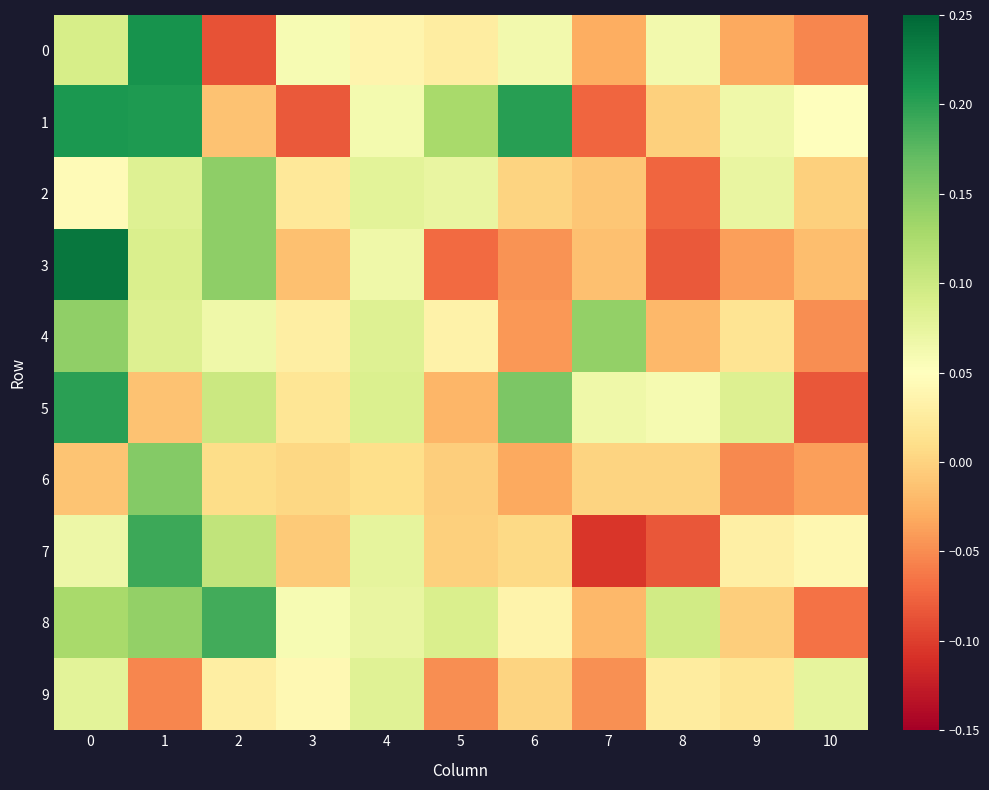

Reading left to right, extract all data points from this chart.

0: 0=0.1	1=0.2	2=-0.1	3=0.1	4=0.0	5=0.0	6=0.1	7=-0.0	8=0.1	9=-0.0	10=-0.1
1: 0=0.2	1=0.2	2=-0.0	3=-0.1	4=0.1	5=0.1	6=0.2	7=-0.1	8=-0.0	9=0.1	10=0.1
2: 0=0.0	1=0.1	2=0.1	3=0.0	4=0.1	5=0.1	6=0.0	7=-0.0	8=-0.1	9=0.1	10=-0.0
3: 0=0.2	1=0.1	2=0.1	3=-0.0	4=0.1	5=-0.1	6=-0.0	7=-0.0	8=-0.1	9=-0.0	10=-0.0
4: 0=0.1	1=0.1	2=0.1	3=0.0	4=0.1	5=0.0	6=-0.0	7=0.1	8=-0.0	9=0.0	10=-0.0
5: 0=0.2	1=-0.0	2=0.1	3=0.0	4=0.1	5=-0.0	6=0.2	7=0.1	8=0.1	9=0.1	10=-0.1
6: 0=-0.0	1=0.2	2=0.0	3=0.0	4=0.0	5=-0.0	6=-0.0	7=0.0	8=0.0	9=-0.1	10=-0.0
7: 0=0.1	1=0.2	2=0.1	3=-0.0	4=0.1	5=-0.0	6=0.0	7=-0.1	8=-0.1	9=0.0	10=0.0
8: 0=0.1	1=0.1	2=0.2	3=0.1	4=0.1	5=0.1	6=0.0	7=-0.0	8=0.1	9=-0.0	10=-0.1
9: 0=0.1	1=-0.1	2=0.0	3=0.0	4=0.1	5=-0.0	6=0.0	7=-0.0	8=0.0	9=0.0	10=0.1